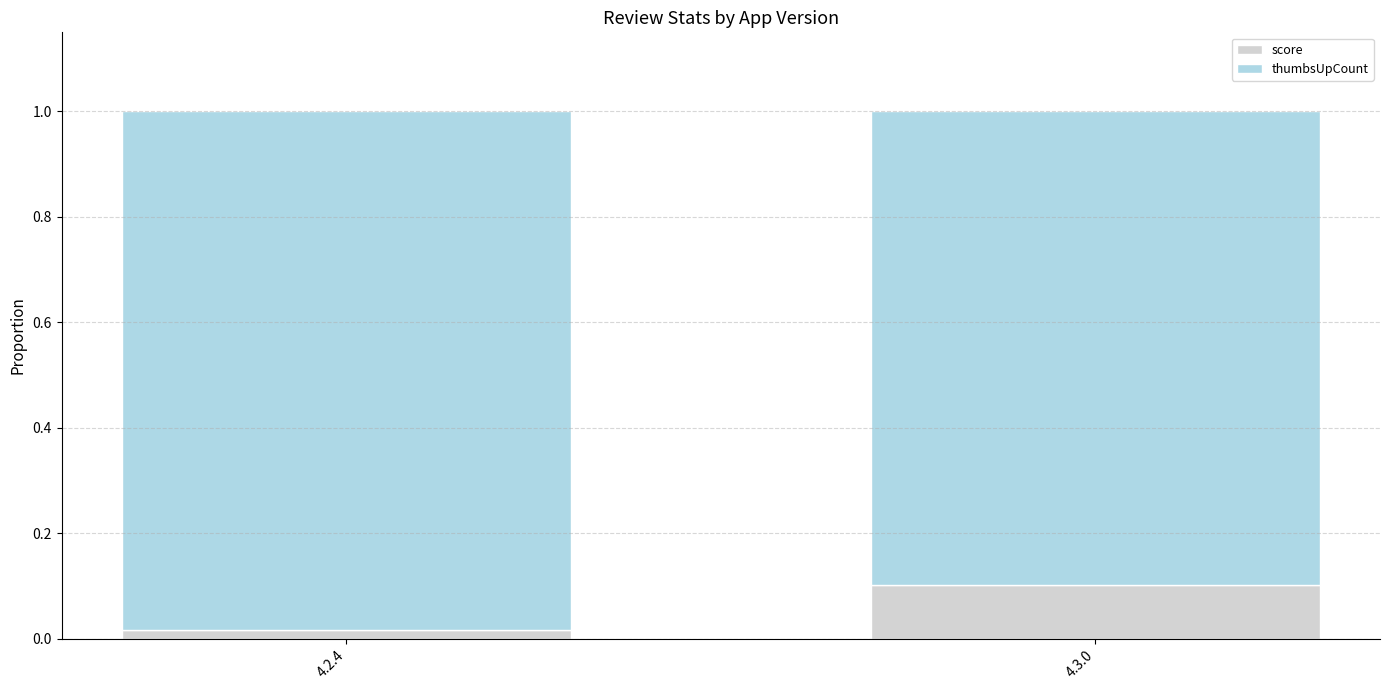

The value of score at 4.3.0 is 0.1. True or false?

True